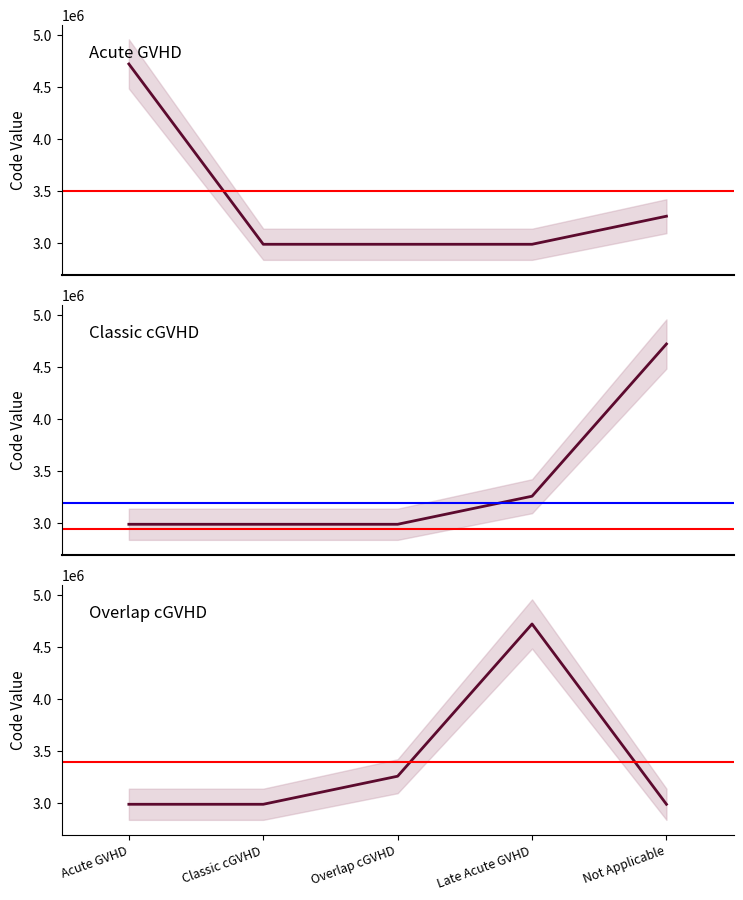

Rank the categories by value from highest to lowest.

Acute GVHD, Not Applicable, Late Acute GVHD, Overlap cGVHD, Classic cGVHD